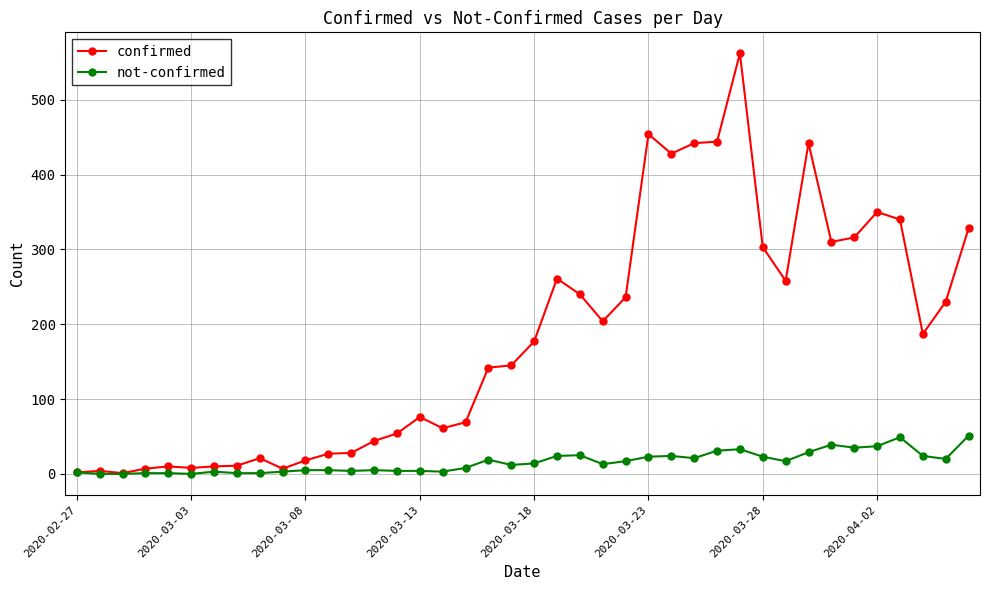

What is the highest value of the confirmed series?

562